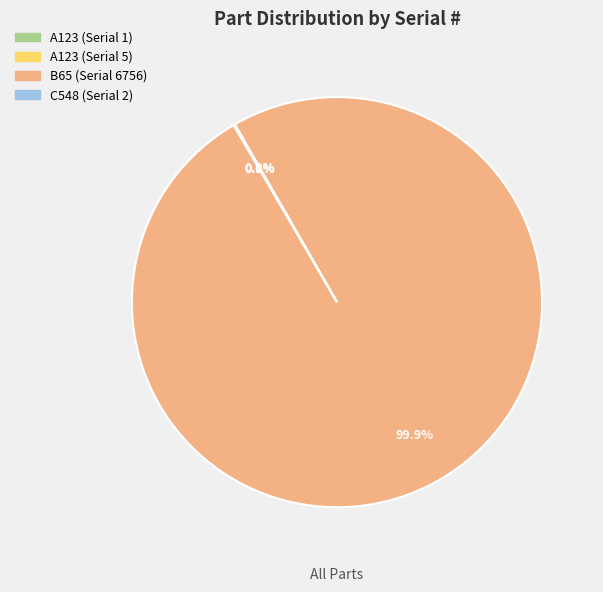

To the nearest percent, what is the average slice percentage?

25%